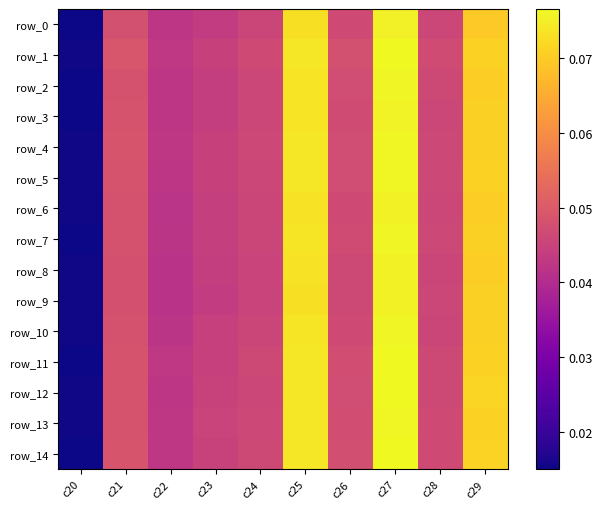

Reading left to right, transcribe all the data shown in this chart.

row_0: c20=0.0	c21=0.0	c22=0.0	c23=0.0	c24=0.0	c25=0.1	c26=0.0	c27=0.1	c28=0.0	c29=0.1
row_1: c20=0.0	c21=0.0	c22=0.0	c23=0.0	c24=0.0	c25=0.1	c26=0.0	c27=0.1	c28=0.0	c29=0.1
row_2: c20=0.0	c21=0.0	c22=0.0	c23=0.0	c24=0.0	c25=0.1	c26=0.0	c27=0.1	c28=0.0	c29=0.1
row_3: c20=0.0	c21=0.0	c22=0.0	c23=0.0	c24=0.0	c25=0.1	c26=0.0	c27=0.1	c28=0.0	c29=0.1
row_4: c20=0.0	c21=0.0	c22=0.0	c23=0.0	c24=0.0	c25=0.1	c26=0.0	c27=0.1	c28=0.0	c29=0.1
row_5: c20=0.0	c21=0.0	c22=0.0	c23=0.0	c24=0.0	c25=0.1	c26=0.0	c27=0.1	c28=0.0	c29=0.1
row_6: c20=0.0	c21=0.0	c22=0.0	c23=0.0	c24=0.0	c25=0.1	c26=0.0	c27=0.1	c28=0.0	c29=0.1
row_7: c20=0.0	c21=0.0	c22=0.0	c23=0.0	c24=0.0	c25=0.1	c26=0.0	c27=0.1	c28=0.0	c29=0.1
row_8: c20=0.0	c21=0.0	c22=0.0	c23=0.0	c24=0.0	c25=0.1	c26=0.0	c27=0.1	c28=0.0	c29=0.1
row_9: c20=0.0	c21=0.0	c22=0.0	c23=0.0	c24=0.0	c25=0.1	c26=0.0	c27=0.1	c28=0.0	c29=0.1
row_10: c20=0.0	c21=0.0	c22=0.0	c23=0.0	c24=0.0	c25=0.1	c26=0.0	c27=0.1	c28=0.0	c29=0.1
row_11: c20=0.0	c21=0.0	c22=0.0	c23=0.0	c24=0.0	c25=0.1	c26=0.0	c27=0.1	c28=0.0	c29=0.1
row_12: c20=0.0	c21=0.0	c22=0.0	c23=0.0	c24=0.0	c25=0.1	c26=0.0	c27=0.1	c28=0.0	c29=0.1
row_13: c20=0.0	c21=0.0	c22=0.0	c23=0.0	c24=0.0	c25=0.1	c26=0.0	c27=0.1	c28=0.0	c29=0.1
row_14: c20=0.0	c21=0.0	c22=0.0	c23=0.0	c24=0.0	c25=0.1	c26=0.0	c27=0.1	c28=0.0	c29=0.1